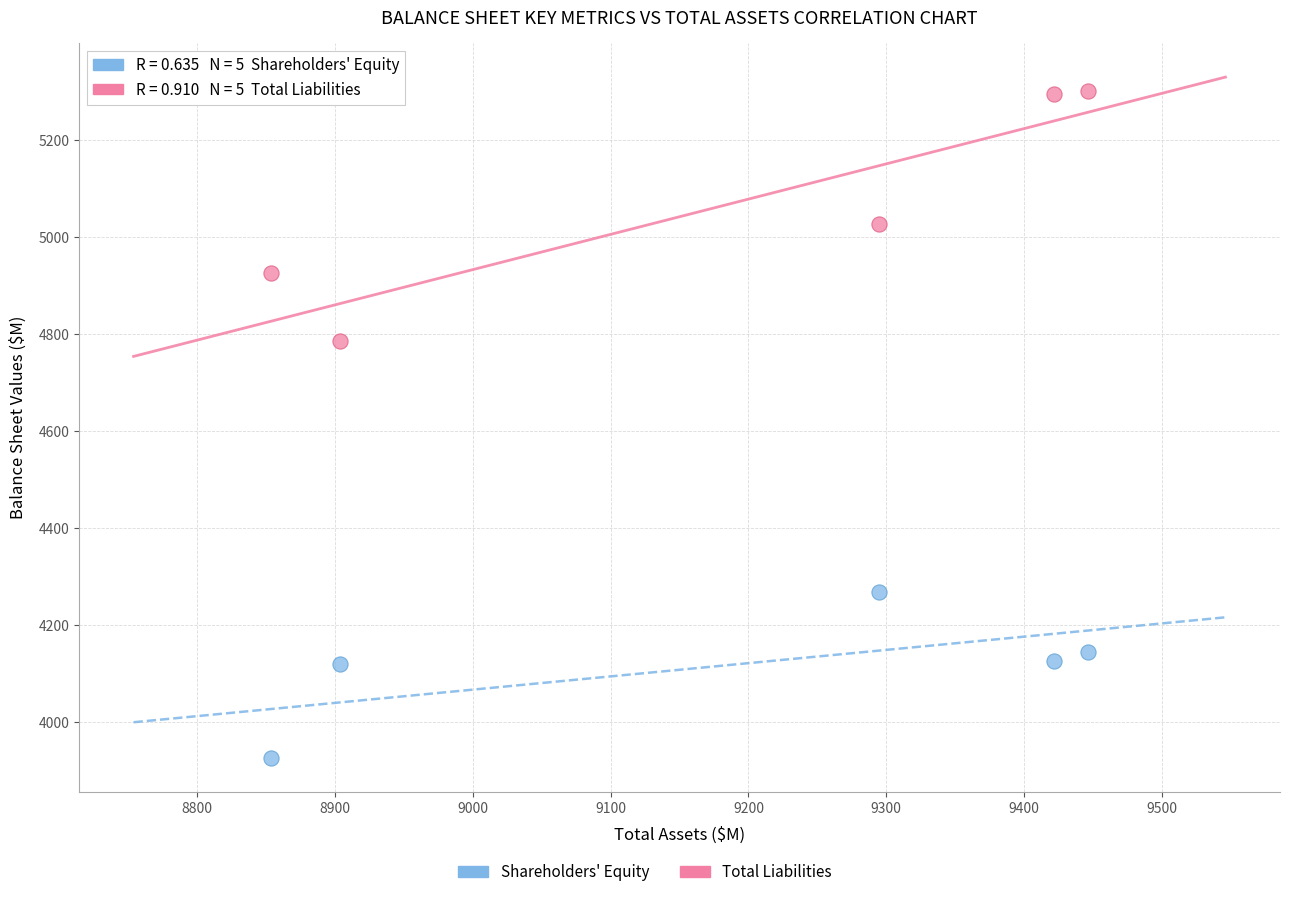

Which series contains the highest Y value?

Total Liabilities